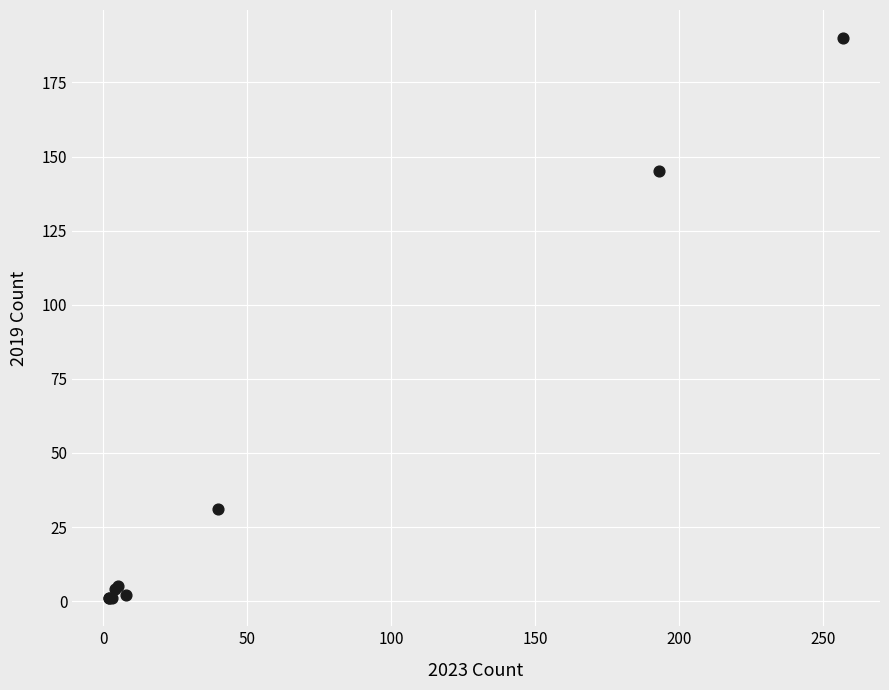

What Y value in the scatter plot is closest to 95?

145